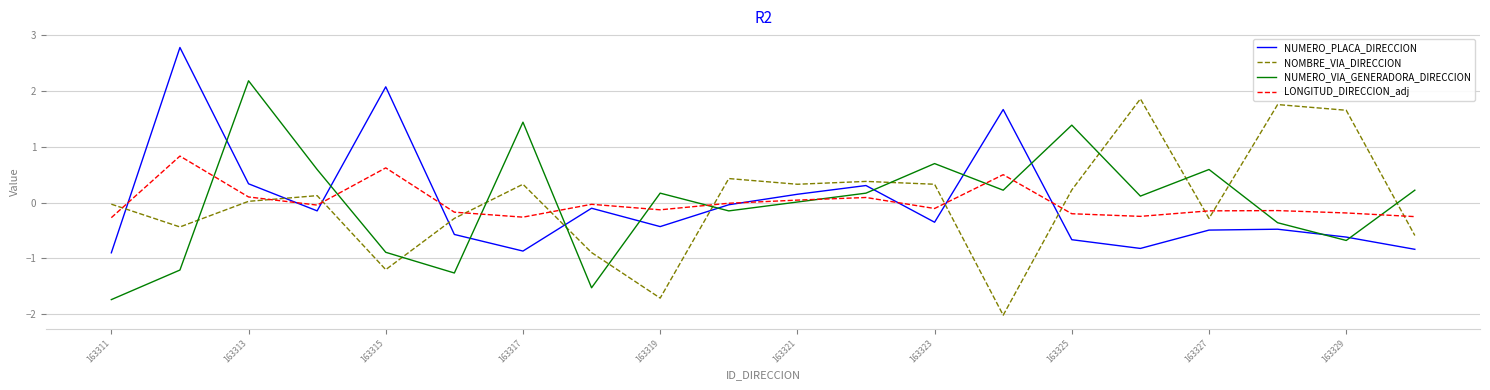

How many times do NOMBRE_VIA_DIRECCION and NUMERO_PLACA_DIRECCION cross each other?

8